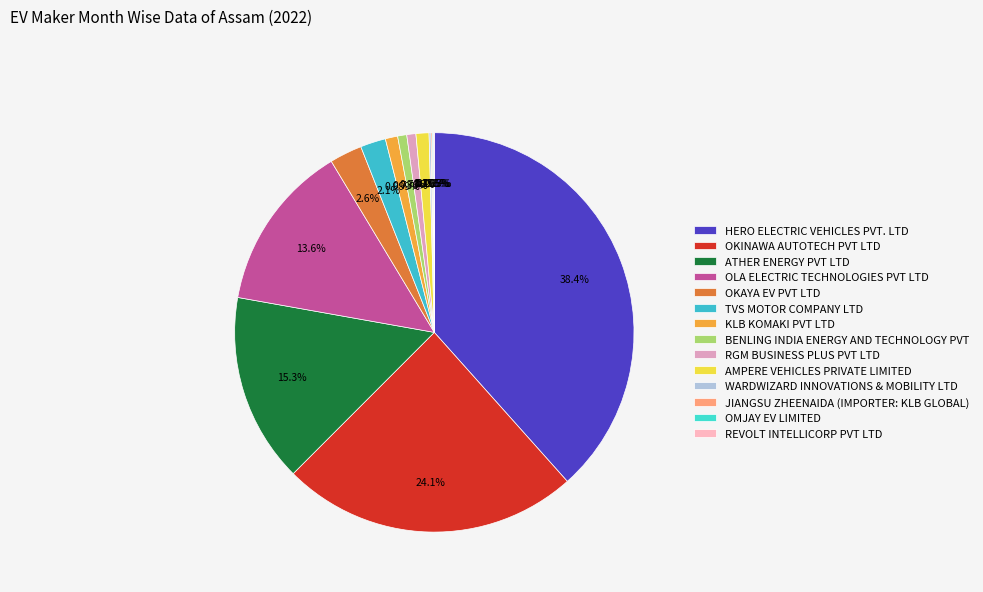

To the nearest percent, what is the average slice percentage?

7%